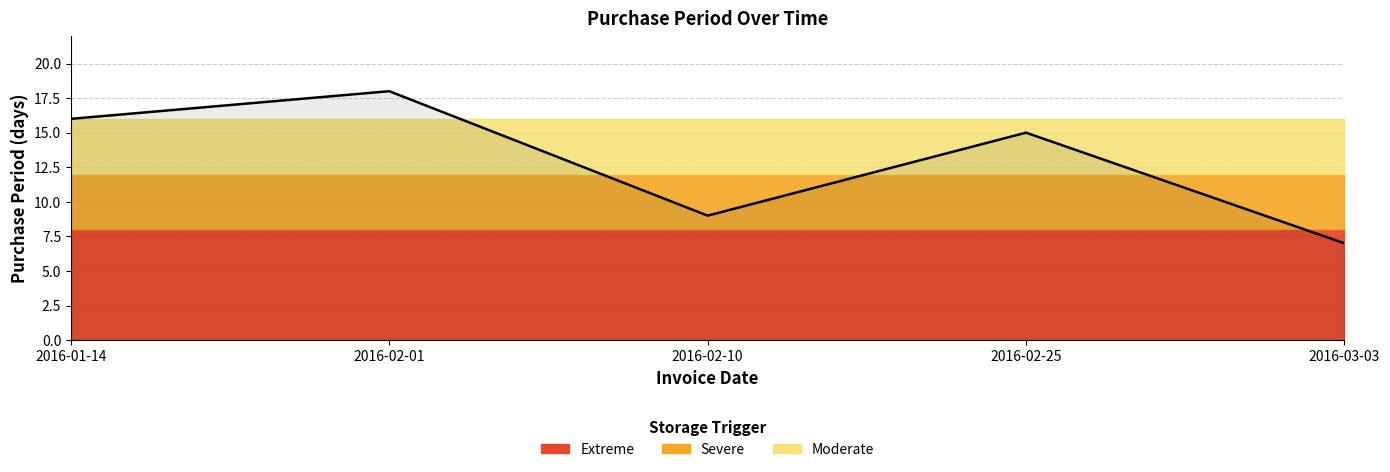

True or false: there are more than 2 points higher than both neighbors.

False